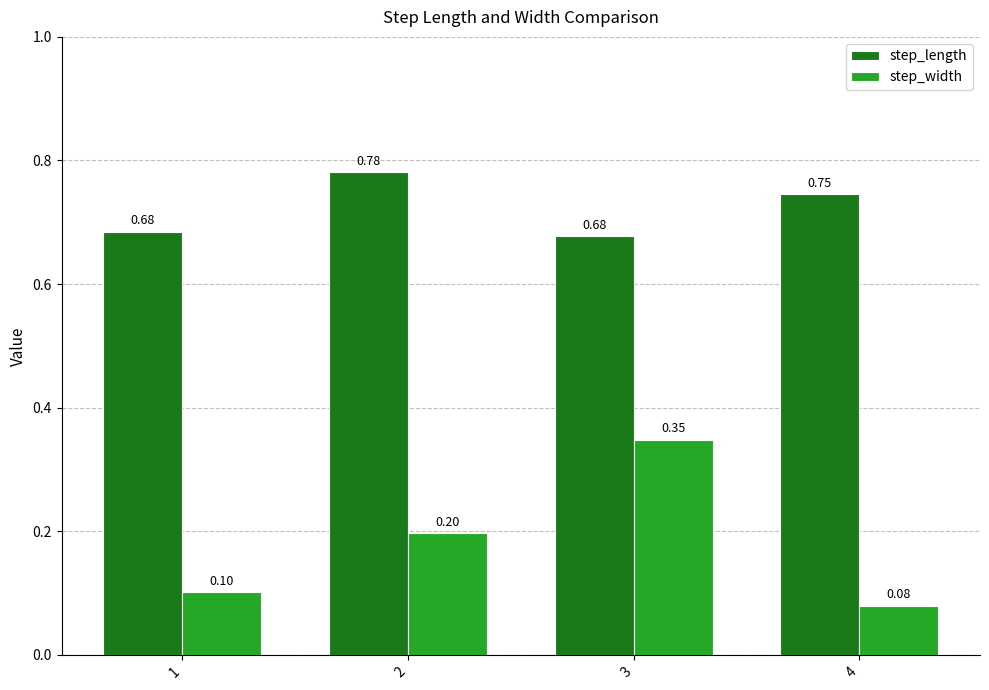

What are all the series names shown in the legend?

step_length, step_width